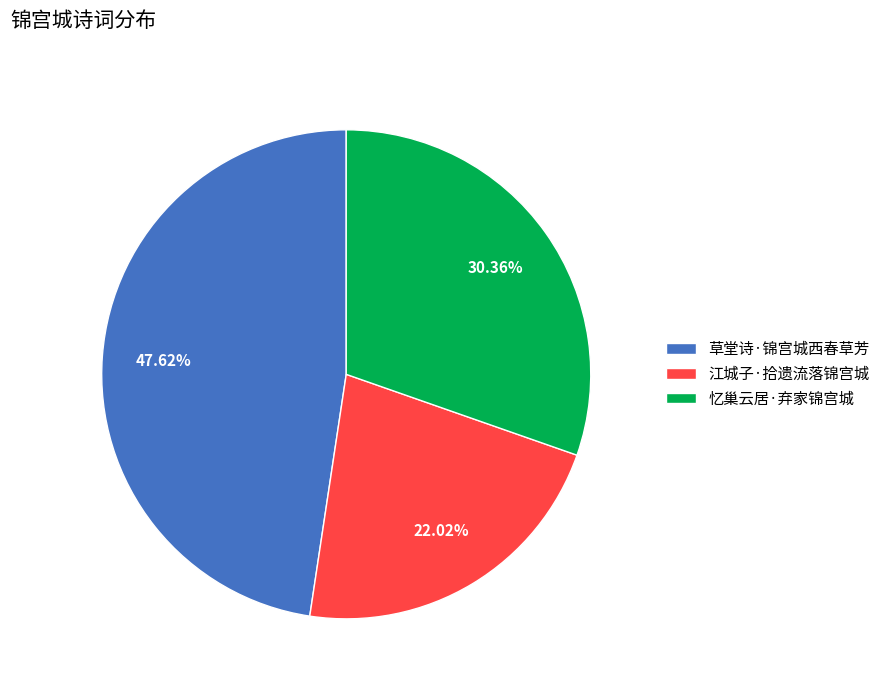

Is it true that 忆巢云居·弃家锦宫城 is 20% of the pie?

False